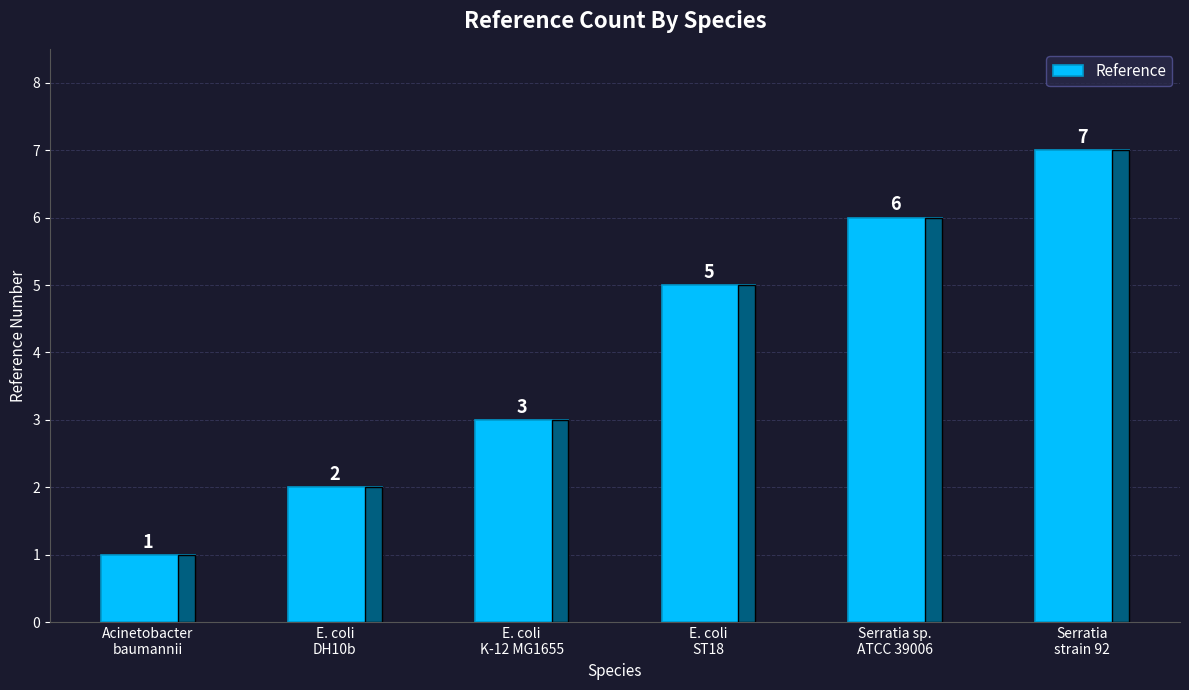

What is the ratio of the value at Serratia
strain 92 to the value at E. coli
DH10b?

3.5